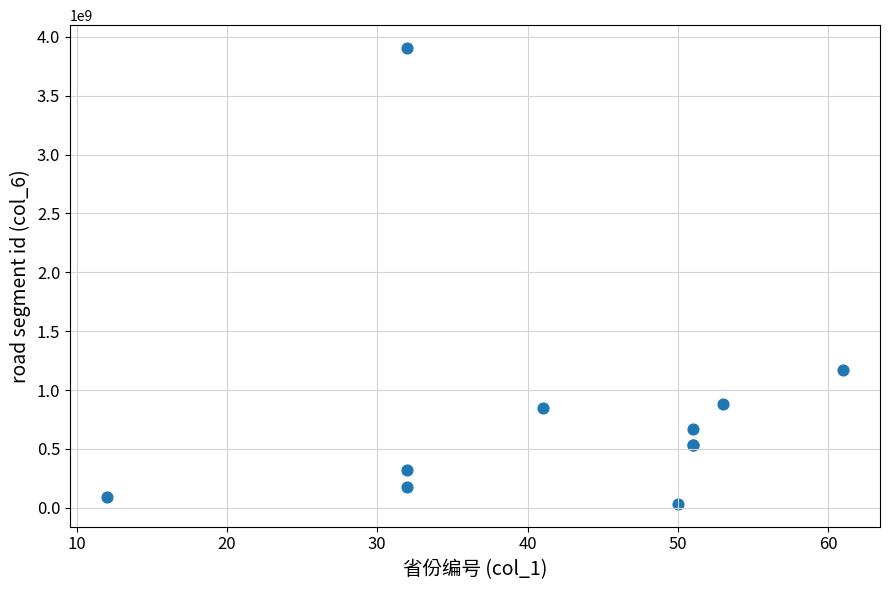

What Y value in the scatter plot is closest to 1969288866?

1173973224